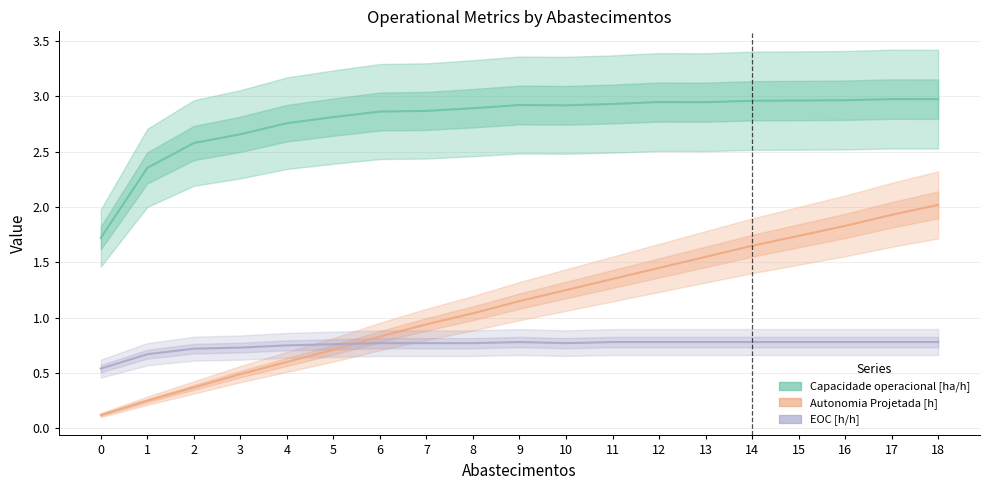

Between 10 and 14, which is larger?

14